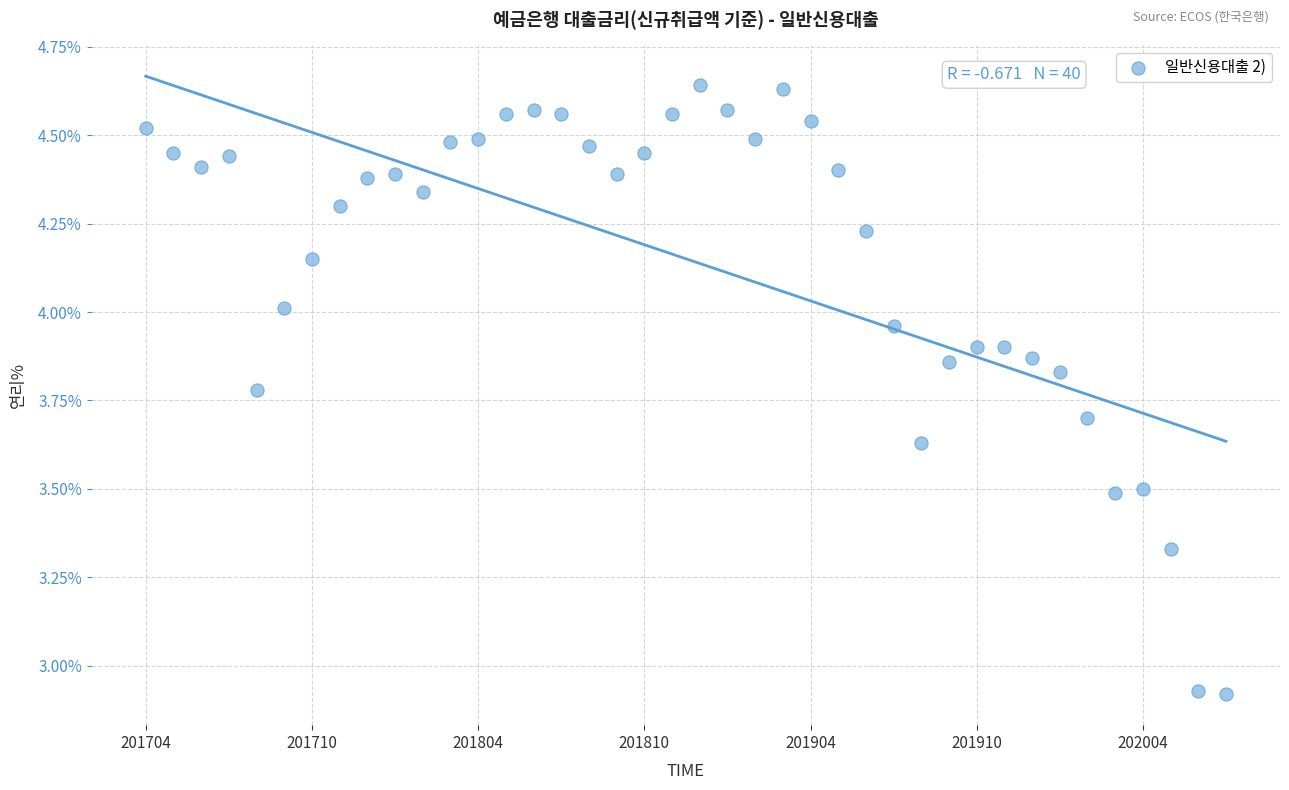

What is the range of Y values (max minus min)?

1.7